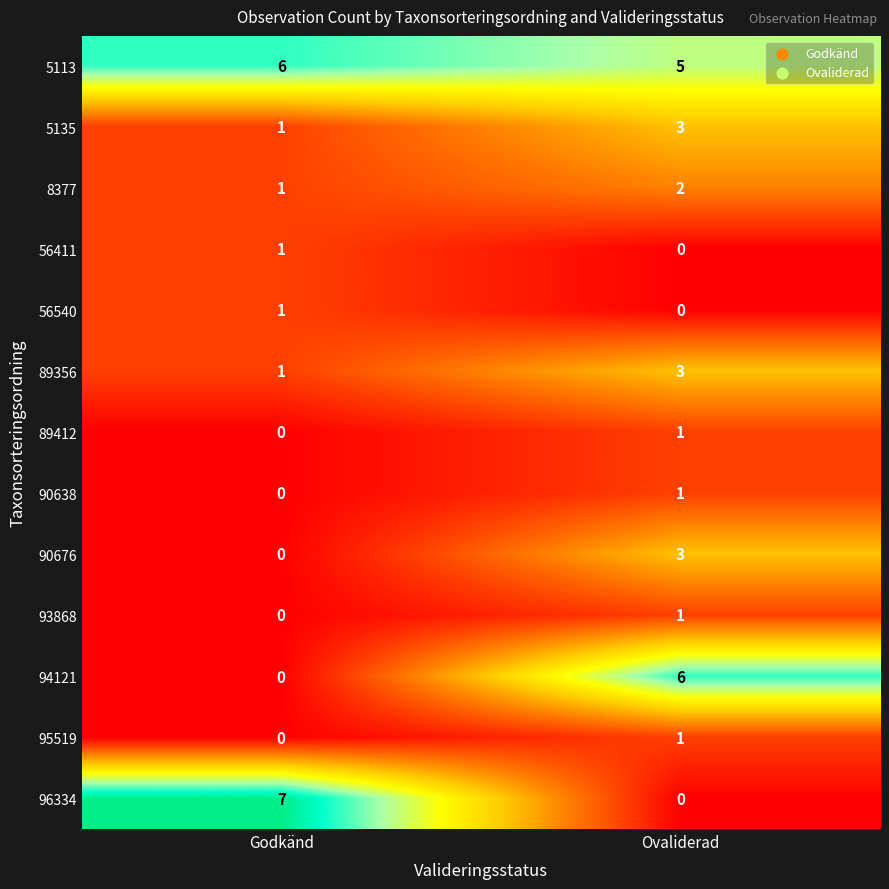

Which series has the widest spread of values?

96334